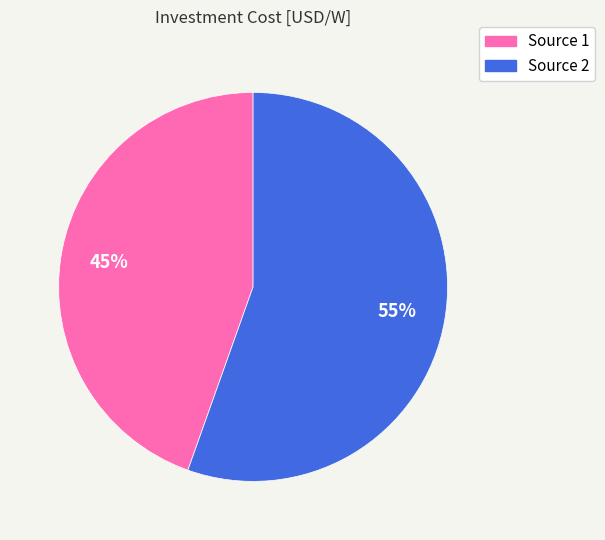

Which category has the smallest portion of the pie?

Source 1